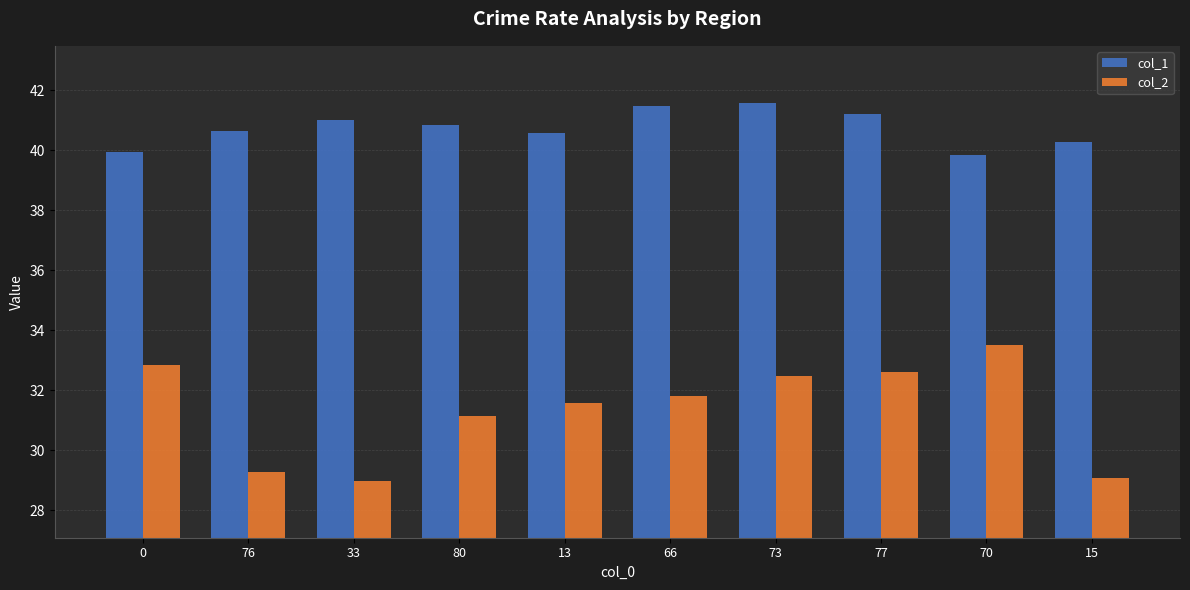

How many categories are shown in the chart?

10